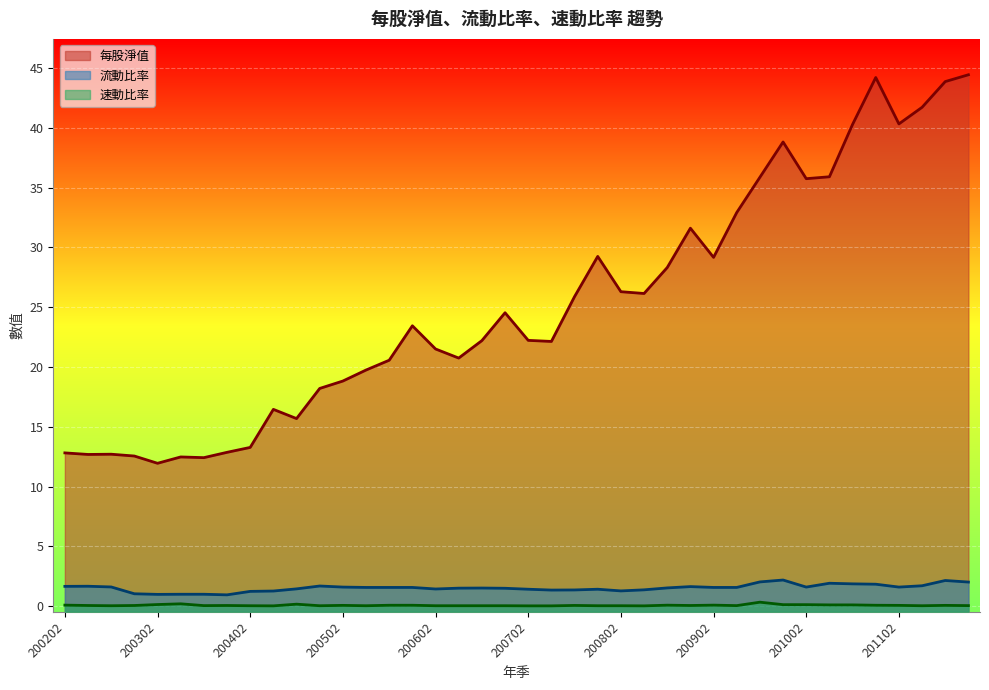

True or false: 每股淨值 and 速動比率 intersect in this chart.

False